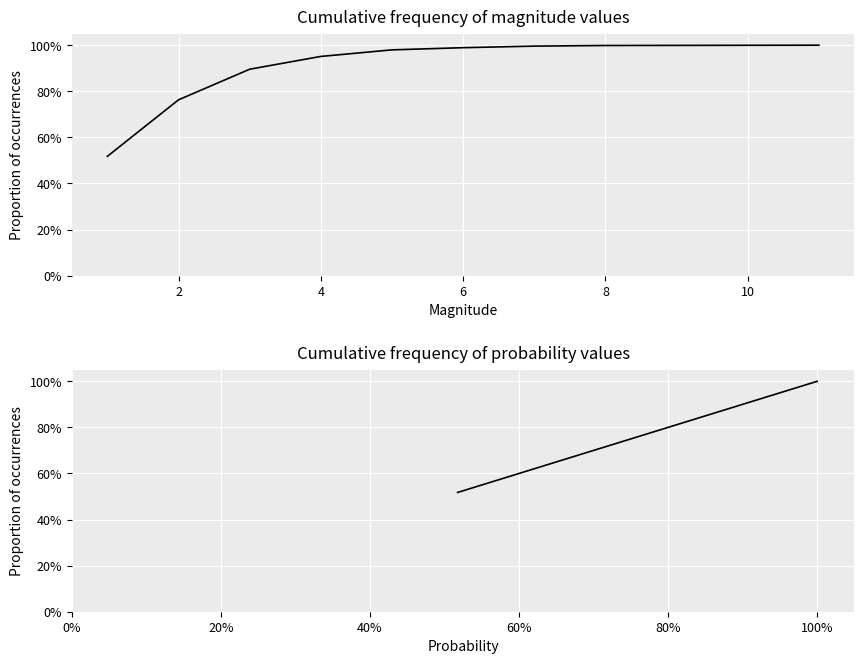

What is the sum of all cum proba vs cum proba values?

8.1